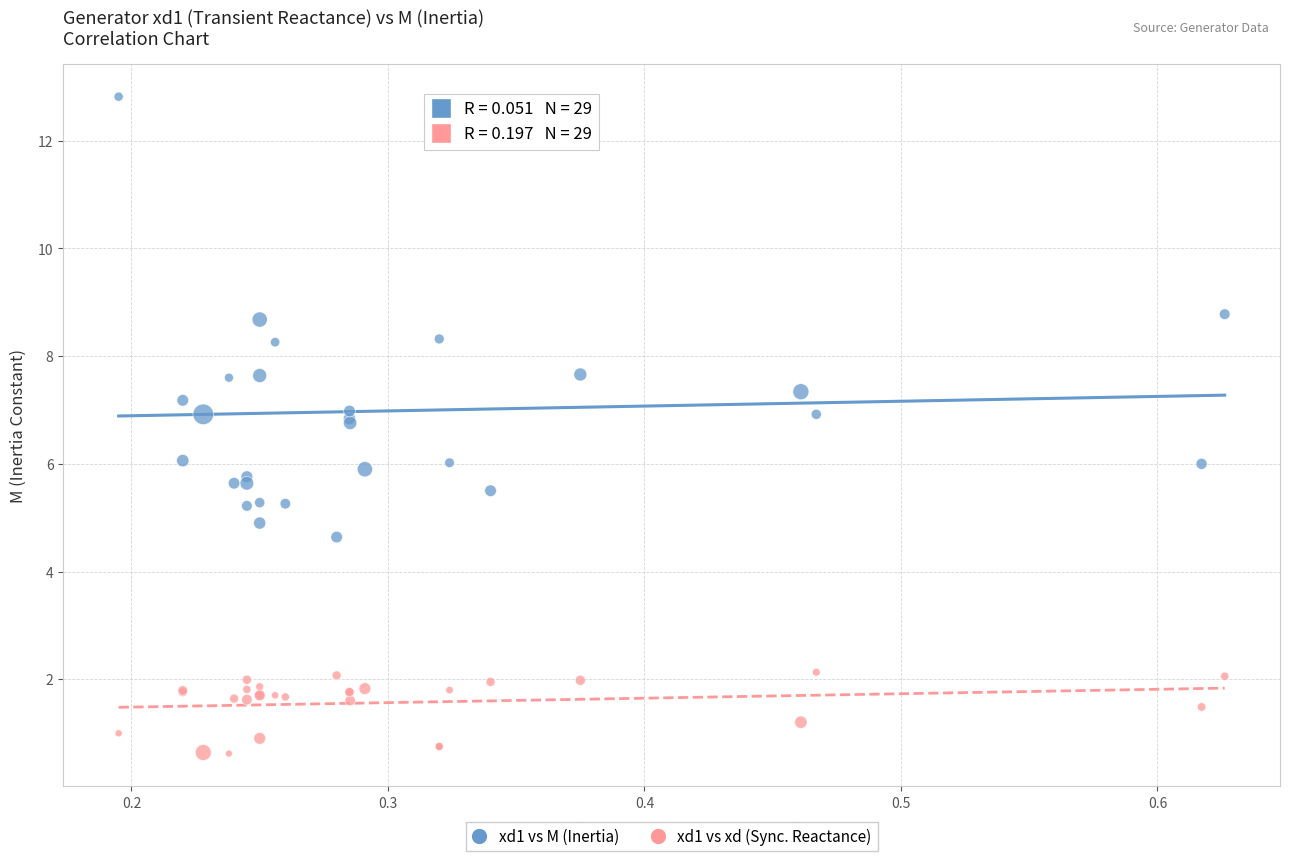

Which series reaches the minimum Y coordinate?

xd1 vs xd (Sync. Reactance)